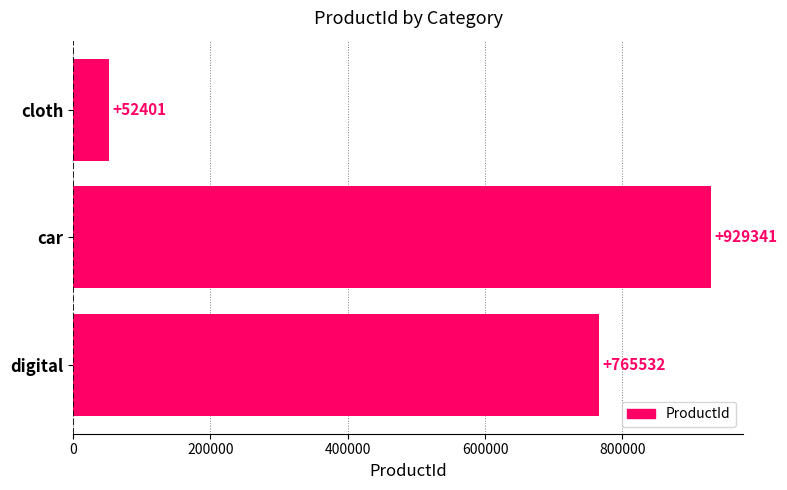

Where is the data nearest to the value 490871?

digital